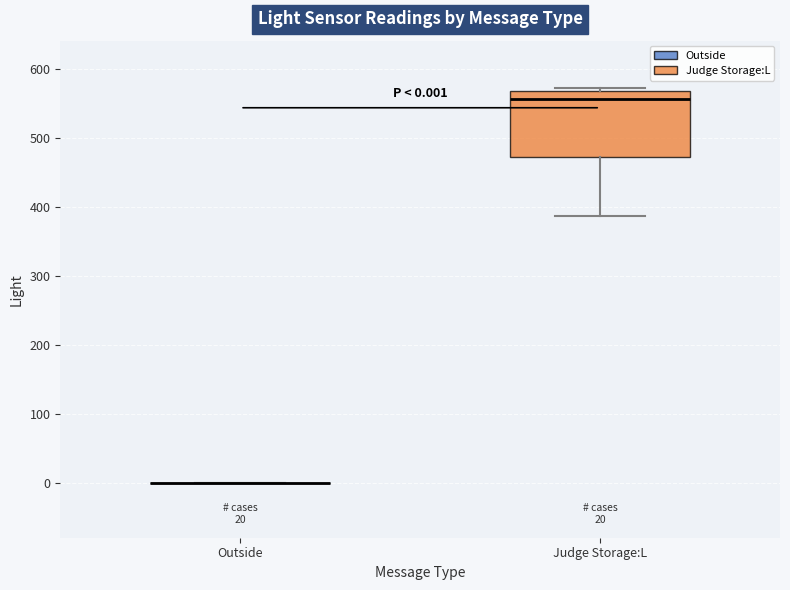

Which box is the tallest, from its lower edge to its upper edge?

Judge Storage:L